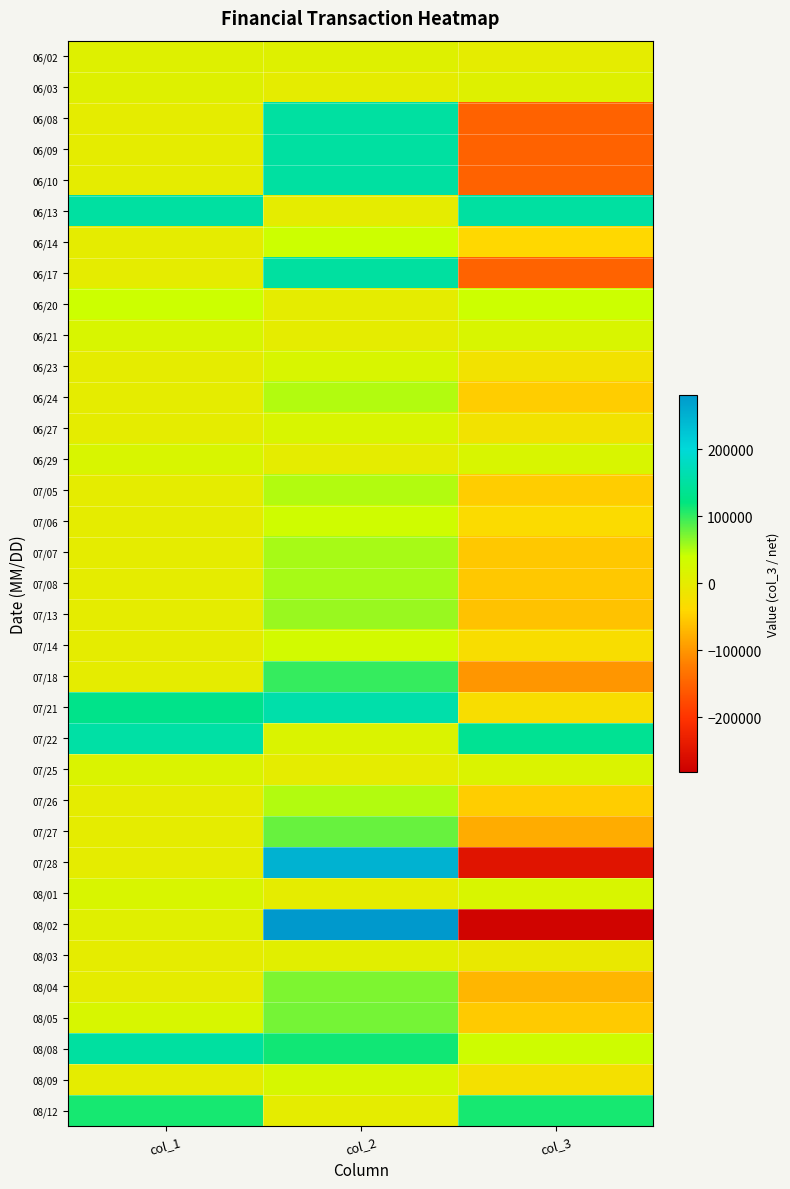

Reading right to left, transcribe all the data shown in this chart.

06/02: col_3=0	col_2=10000	col_1=10000
06/03: col_3=10000	col_2=0	col_1=10000
06/08: col_3=-152000	col_2=152000	col_1=0
06/09: col_3=-152000	col_2=152000	col_1=0
06/10: col_3=-152000	col_2=152000	col_1=0
06/13: col_3=152000	col_2=0	col_1=152000
06/14: col_3=-40000	col_2=40000	col_1=0
06/17: col_3=-150000	col_2=150000	col_1=0
06/20: col_3=40000	col_2=0	col_1=40000
06/21: col_3=20000	col_2=0	col_1=20000
06/23: col_3=-20000	col_2=20000	col_1=0
06/24: col_3=-50000	col_2=50000	col_1=0
06/27: col_3=-20000	col_2=20000	col_1=0
06/29: col_3=20000	col_2=0	col_1=20000
07/05: col_3=-50000	col_2=50000	col_1=0
07/06: col_3=-35000	col_2=35000	col_1=0
07/07: col_3=-55000	col_2=55000	col_1=0
07/08: col_3=-55000	col_2=55000	col_1=0
07/13: col_3=-60000	col_2=60000	col_1=0
07/14: col_3=-30000	col_2=30000	col_1=0
07/18: col_3=-100000	col_2=100000	col_1=0
07/21: col_3=-29000	col_2=159000	col_1=130000
07/22: col_3=138000	col_2=17000	col_1=155000
07/25: col_3=17000	col_2=0	col_1=17000
07/26: col_3=-50000	col_2=50000	col_1=0
07/27: col_3=-80000	col_2=80000	col_1=0
07/28: col_3=-250000	col_2=250000	col_1=0
08/01: col_3=20000	col_2=0	col_1=20000
08/02: col_3=-274000	col_2=282000	col_1=8000
08/03: col_3=-6000	col_2=6000	col_1=0
08/04: col_3=-71000	col_2=71000	col_1=0
08/05: col_3=-53000	col_2=74000	col_1=21000
08/08: col_3=36000	col_2=114000	col_1=150000
08/09: col_3=-24000	col_2=24000	col_1=0
08/12: col_3=112000	col_2=0	col_1=112000